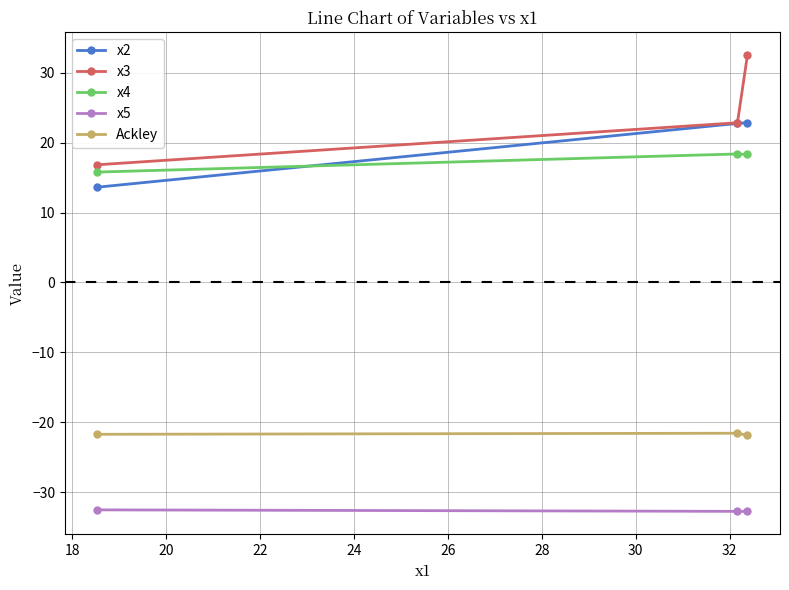

What is the value of the x5 point at the 3rd from the left?

-32.8